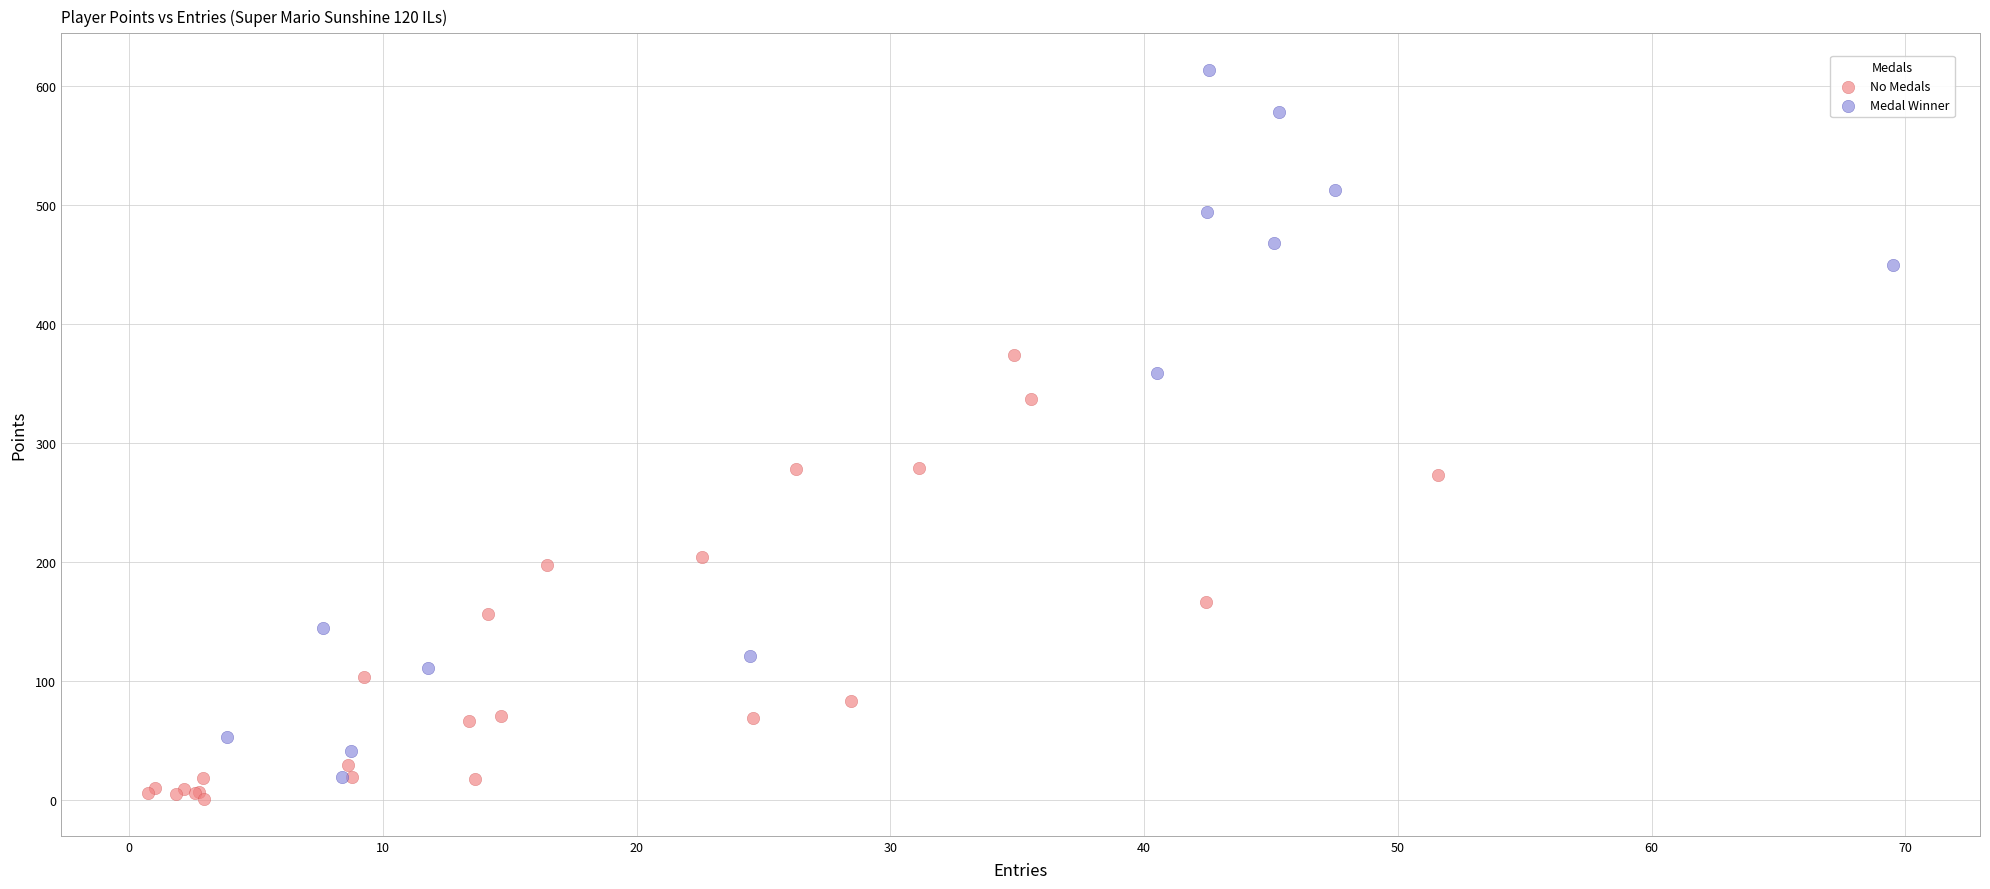

Which series has the widest spread of Y values?

Medal Winner